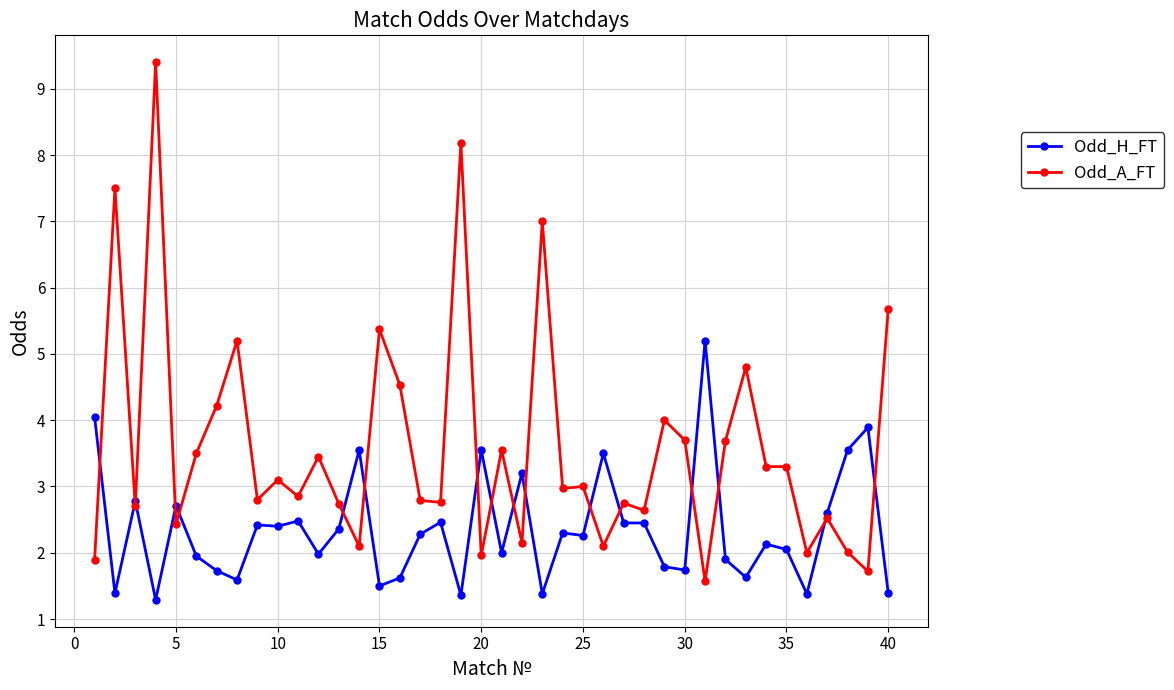

Which series has the largest total across all categories?

Odd_A_FT